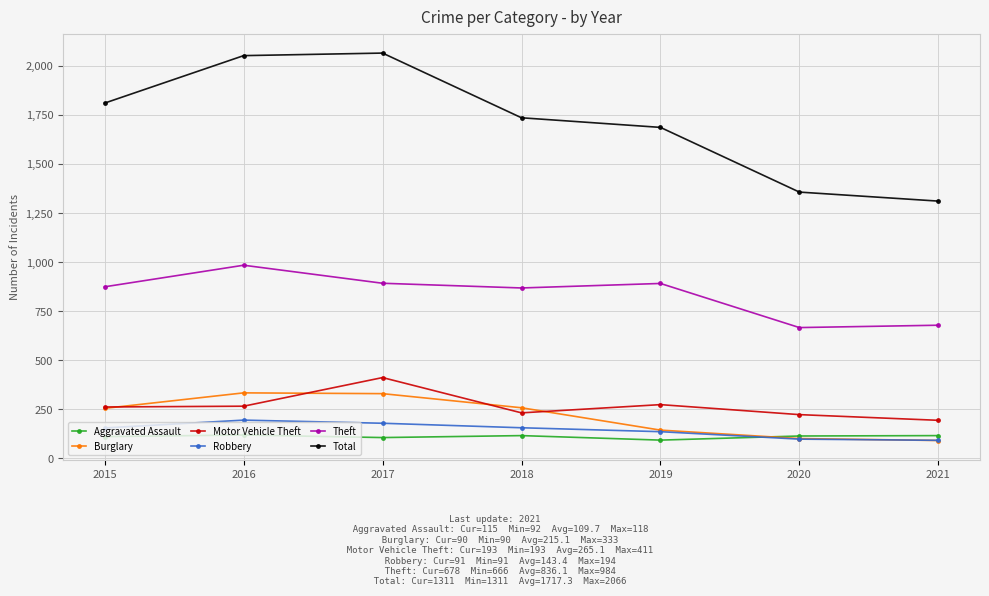

At how many categories does at least one series exceed 812?

7